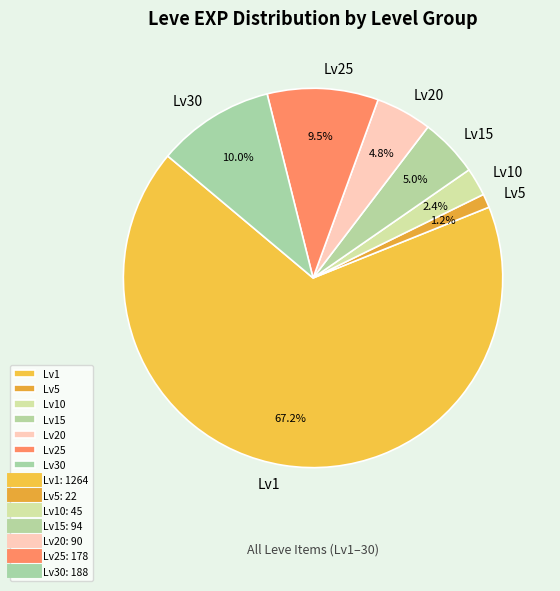

Which slice is the largest?

Lv1